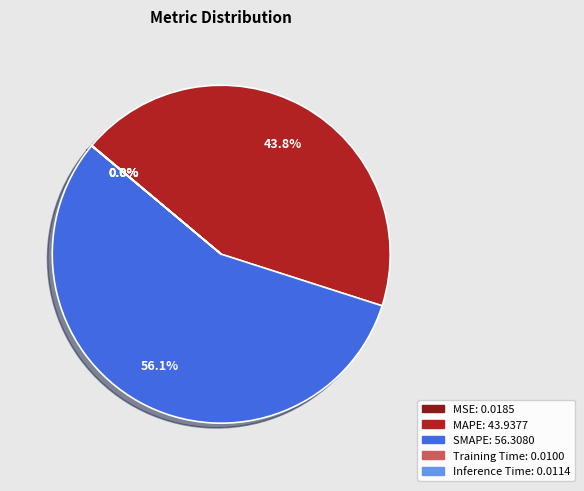

Is MAPE the majority of the pie?

No